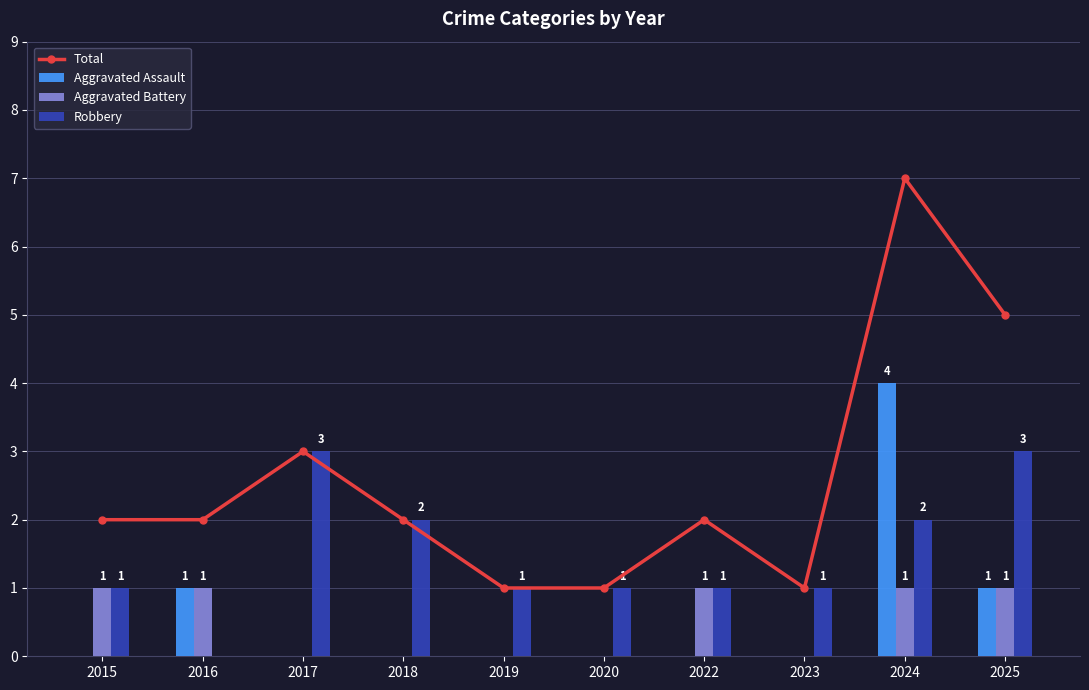

What are all the series names shown in the legend?

Total, Aggravated Assault, Aggravated Battery, Robbery